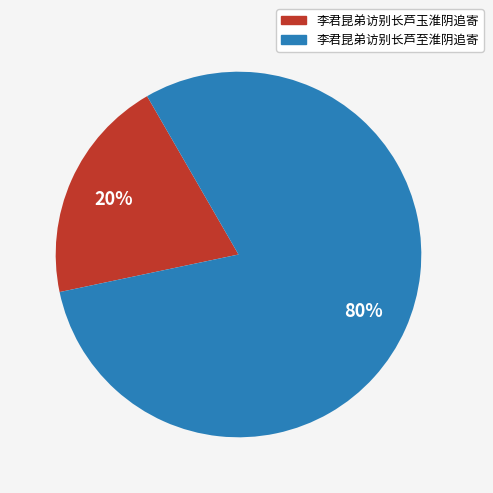

Count the number of slices in the pie.

2